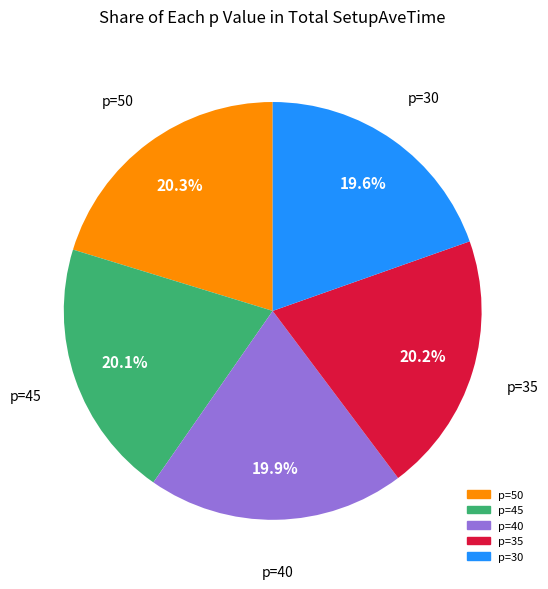

Is there a majority slice in this chart?

No